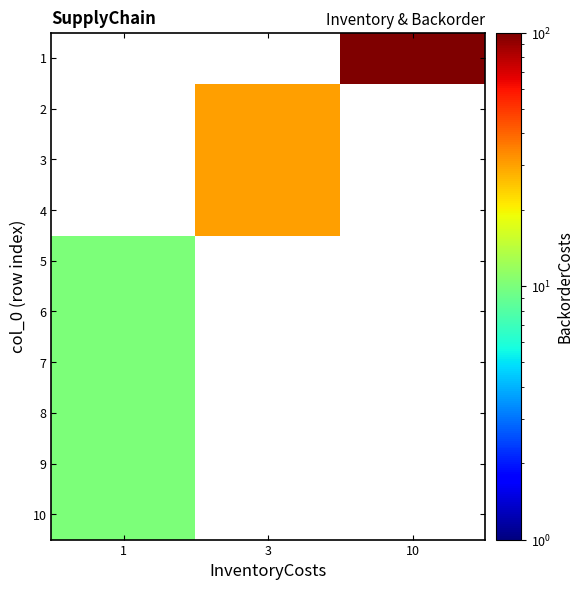

Between 3 and 1, which is larger?

1